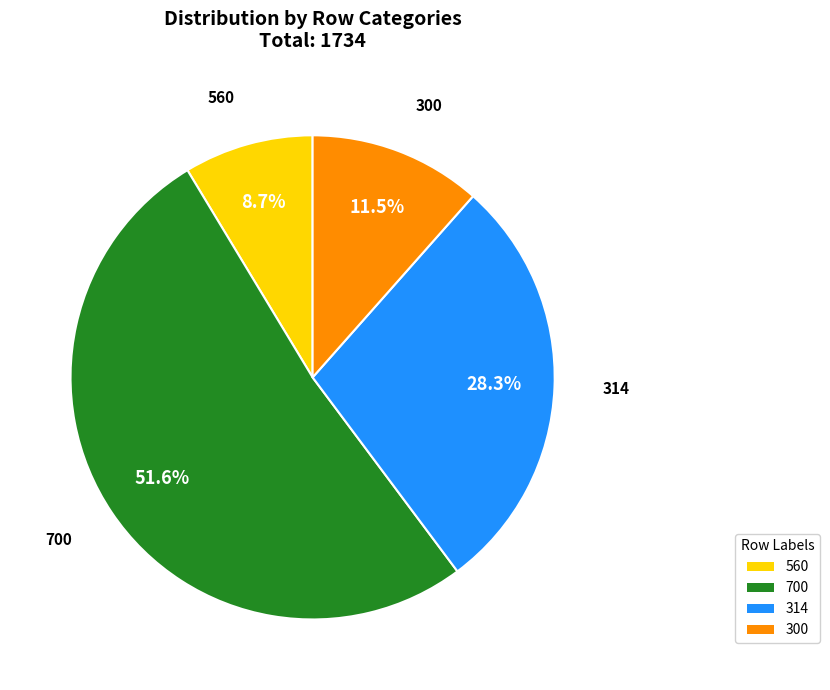

The 314 slice represents 38% of the pie. True or false?

False